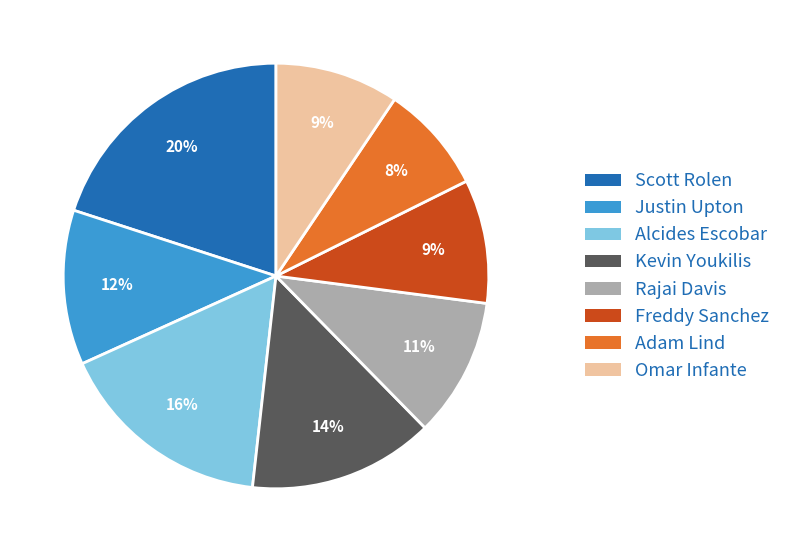

What percentage is the Rajai Davis slice, to the nearest percent?

11%